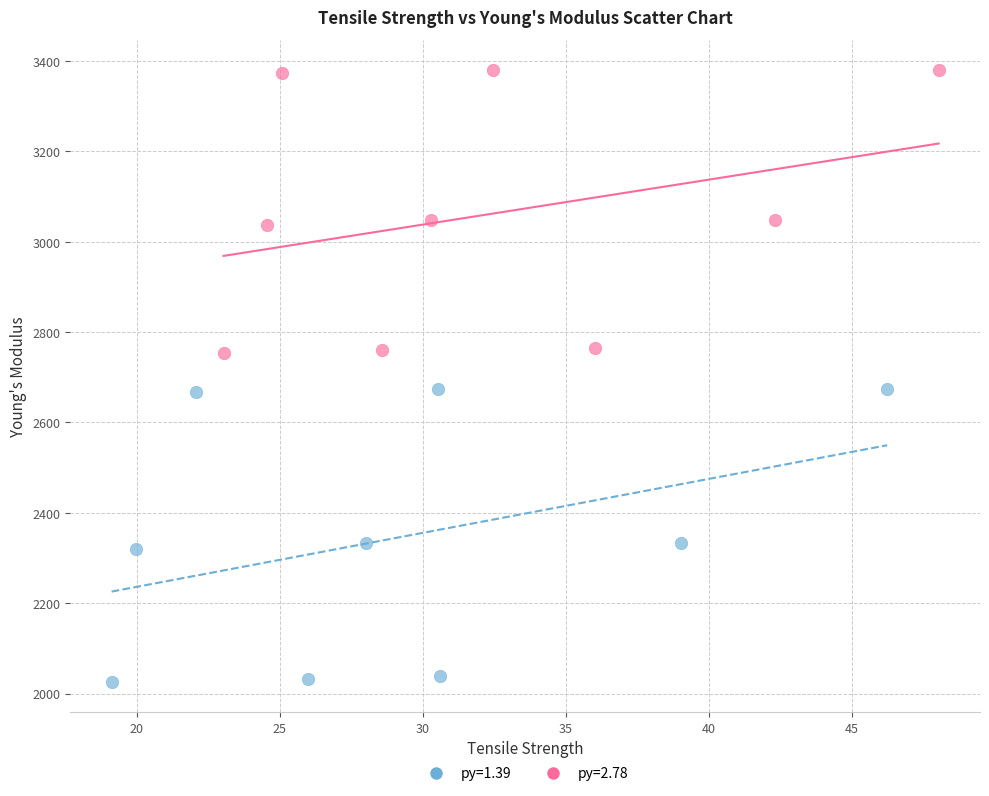

What are all the series names shown in the legend?

py=1.39, py=2.78